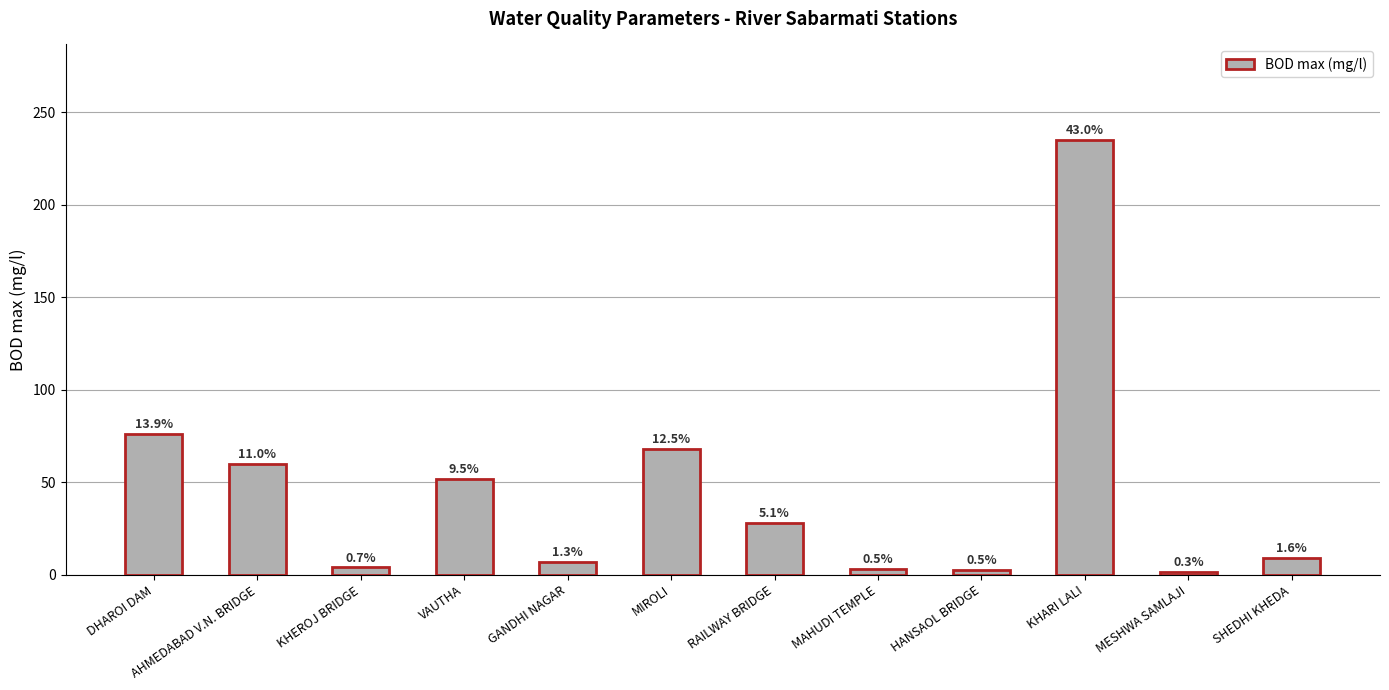

The value at KHARI LALI is 393.2. True or false?

False